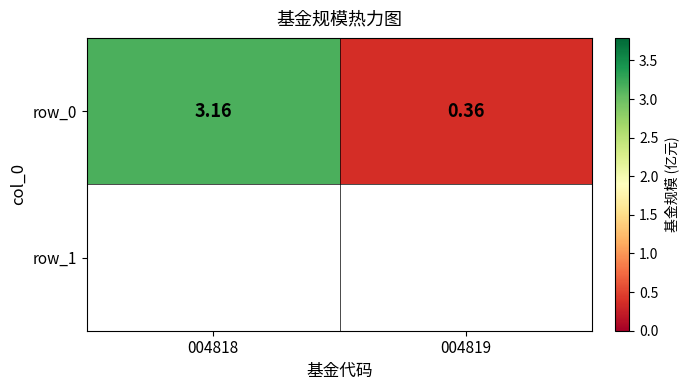

What is the approximate value at 004818?

3.2